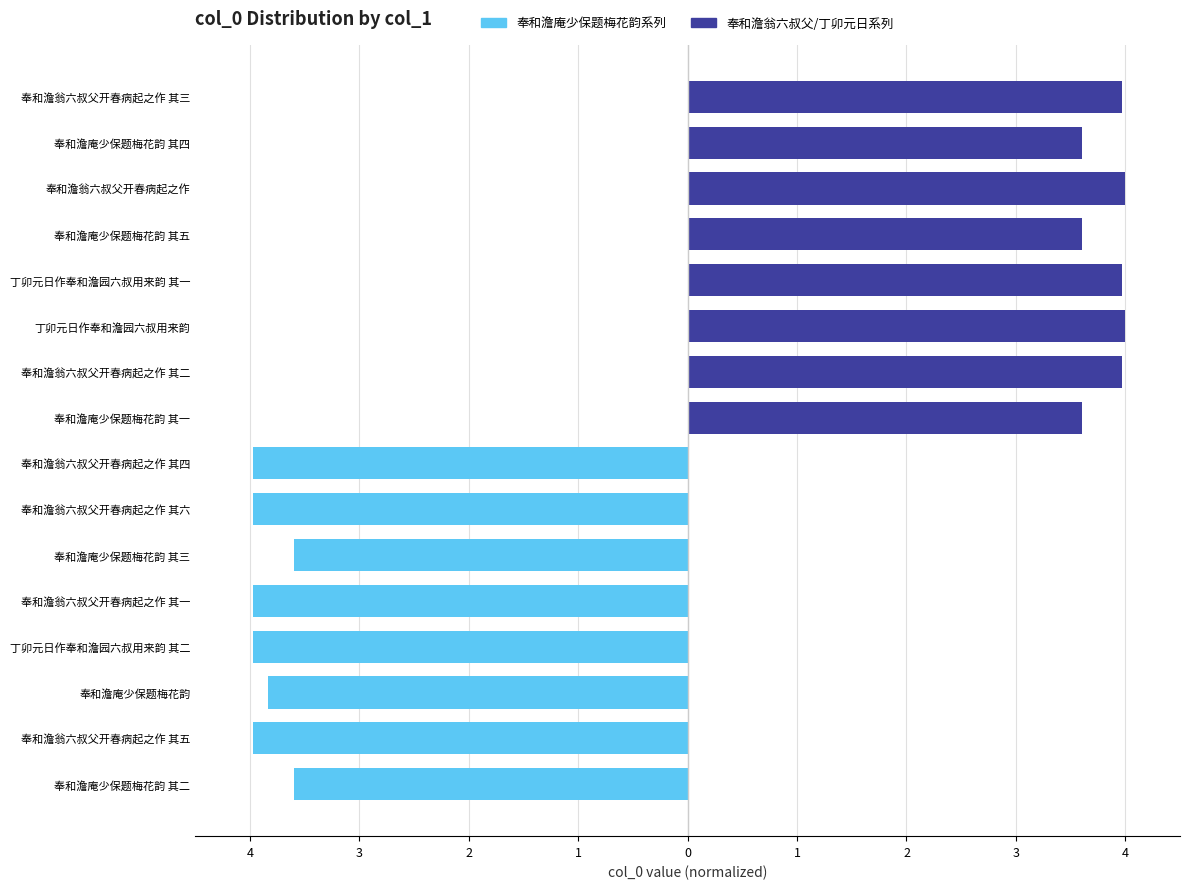

What is the maximum value for 奉和澹翁六叔父/丁卯元日系列?

4.0